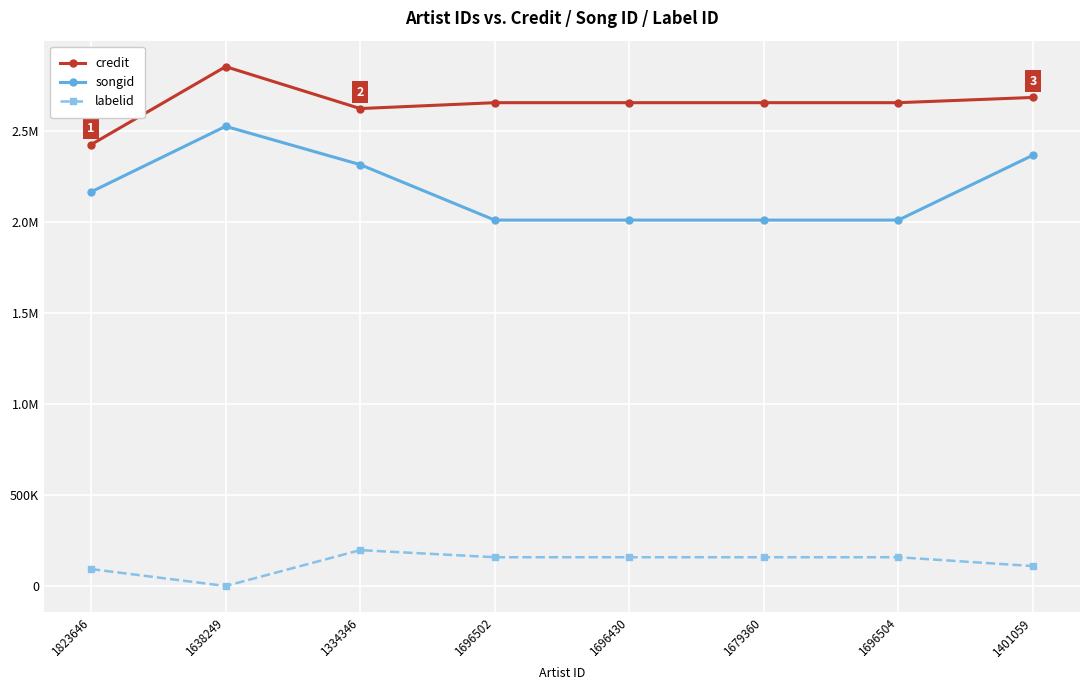

What is the label of the 1st point from the right?

1401059